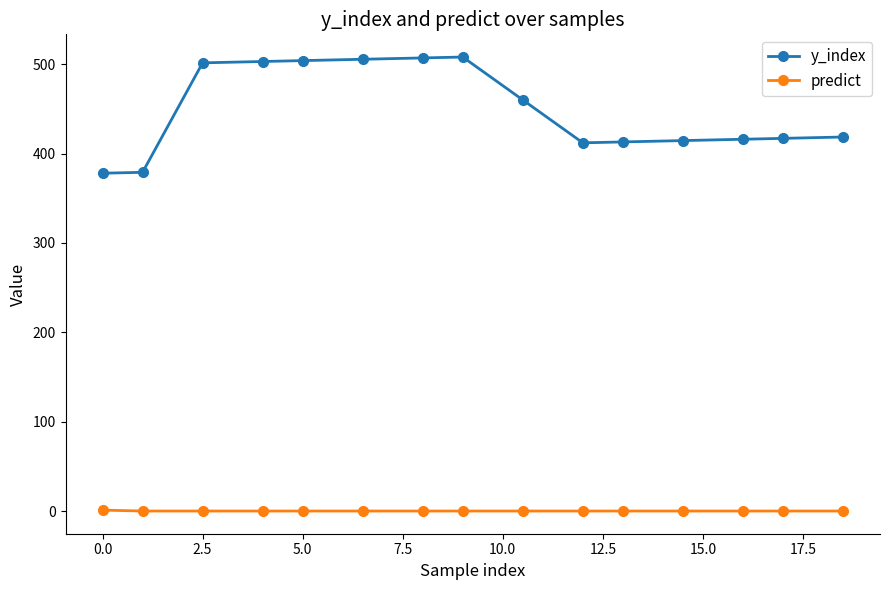

Count the predict values in the range 0 to 1.

15